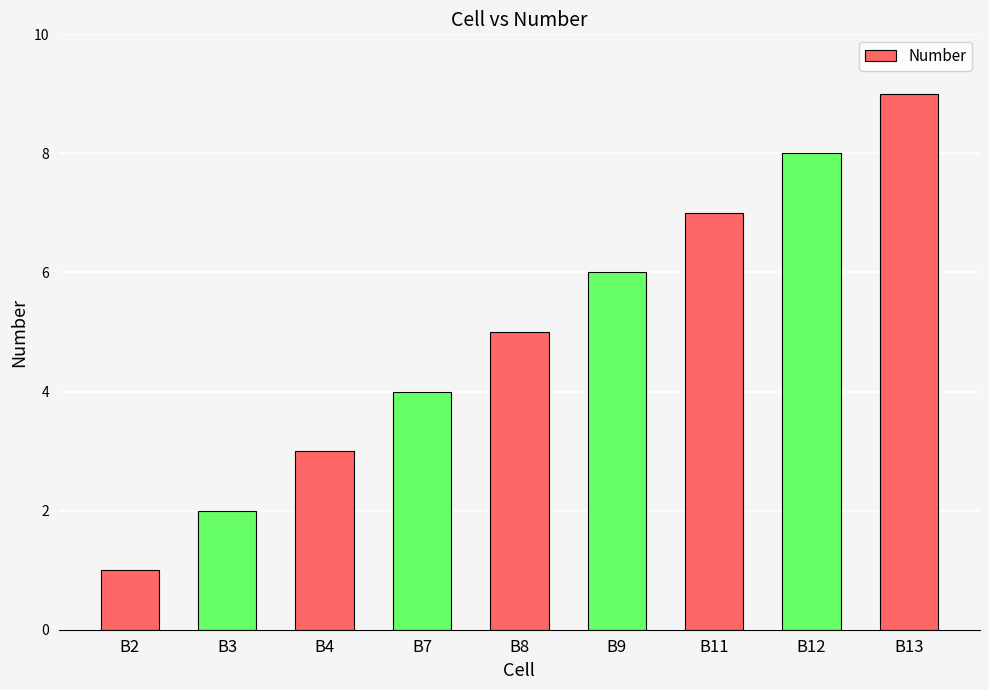

Approximately how many times larger is the value at B13 compared to B3?

4.5